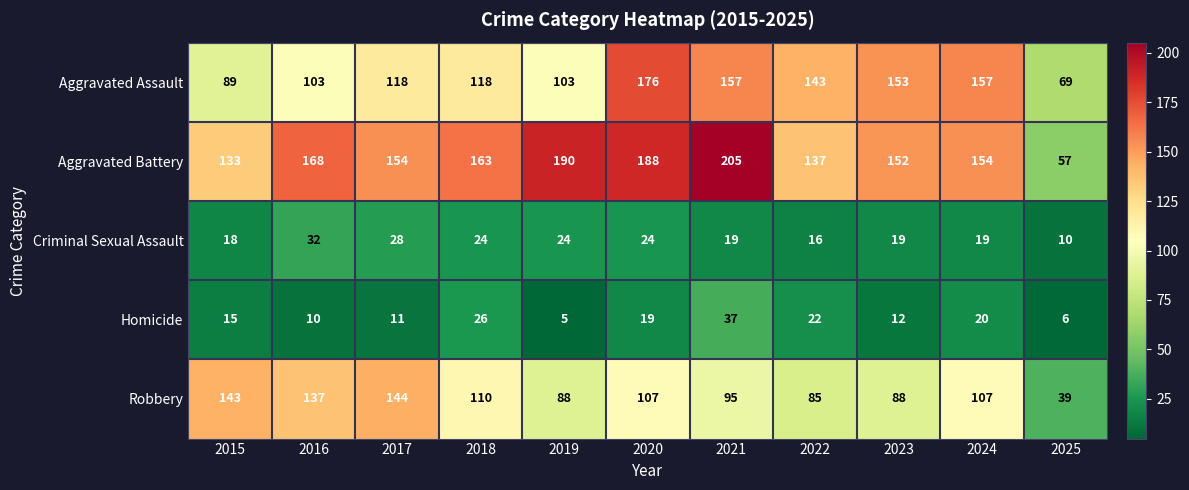

At 2015, list the series in order from smallest to largest.

Homicide, Criminal Sexual Assault, Aggravated Assault, Aggravated Battery, Robbery